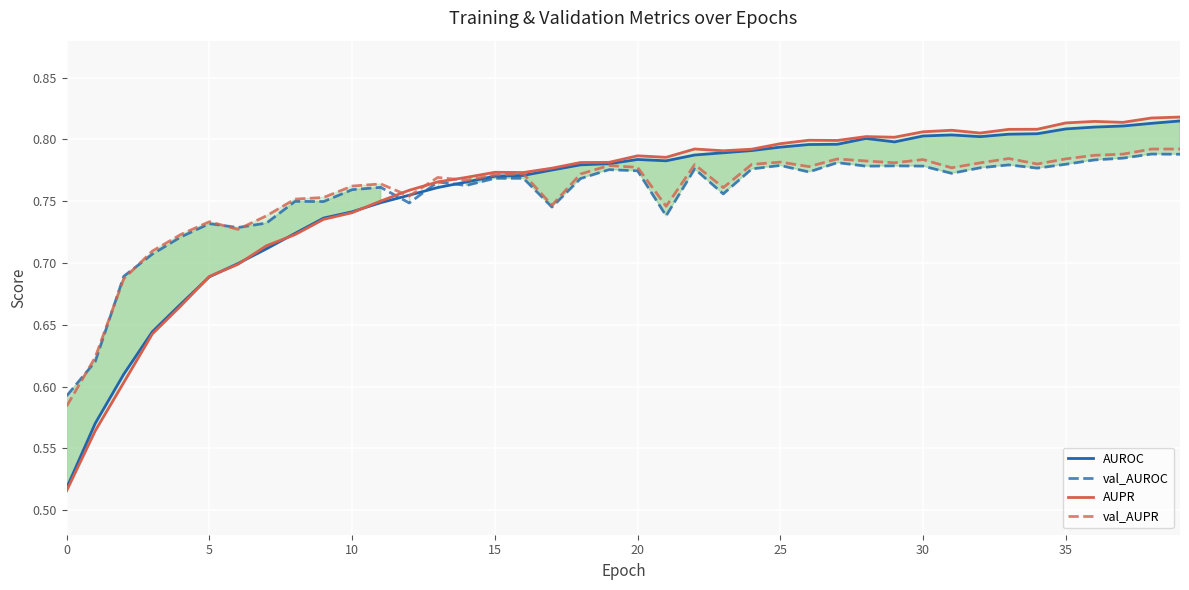

What is the sum of all val_AUROC values?

30.2